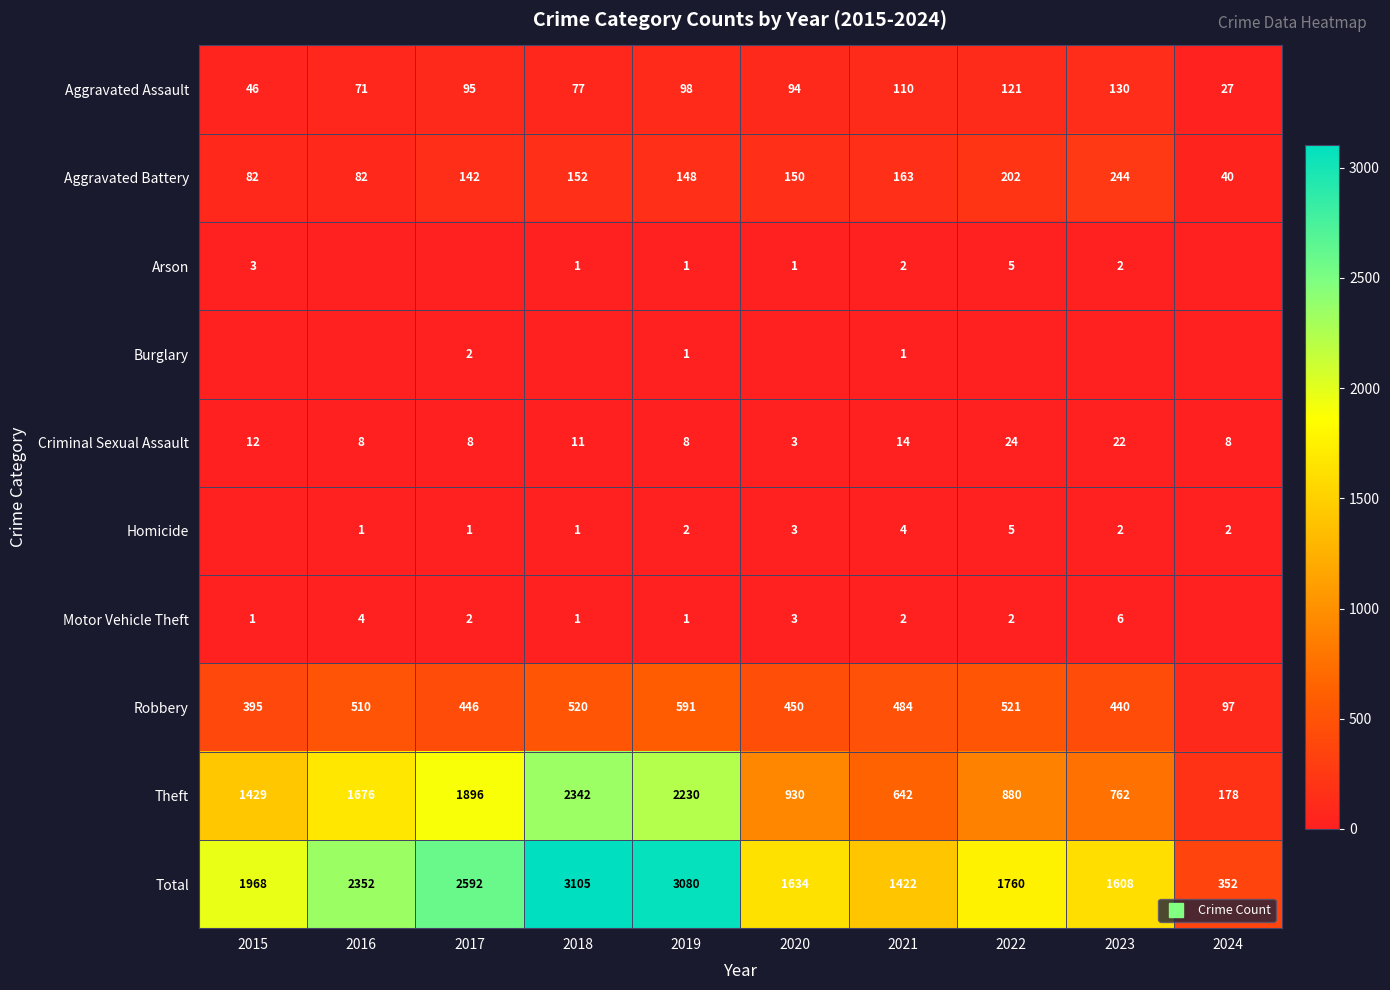

Is it true that Motor Vehicle Theft equals 1 at 2019?

False